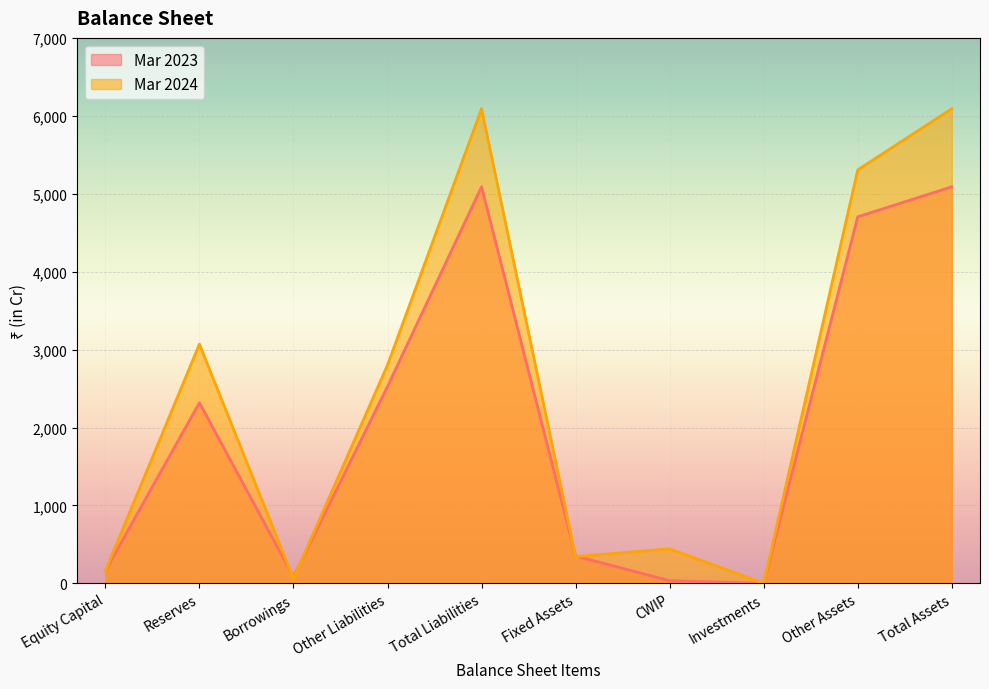

Which series has the largest total across all categories?

Mar 2024